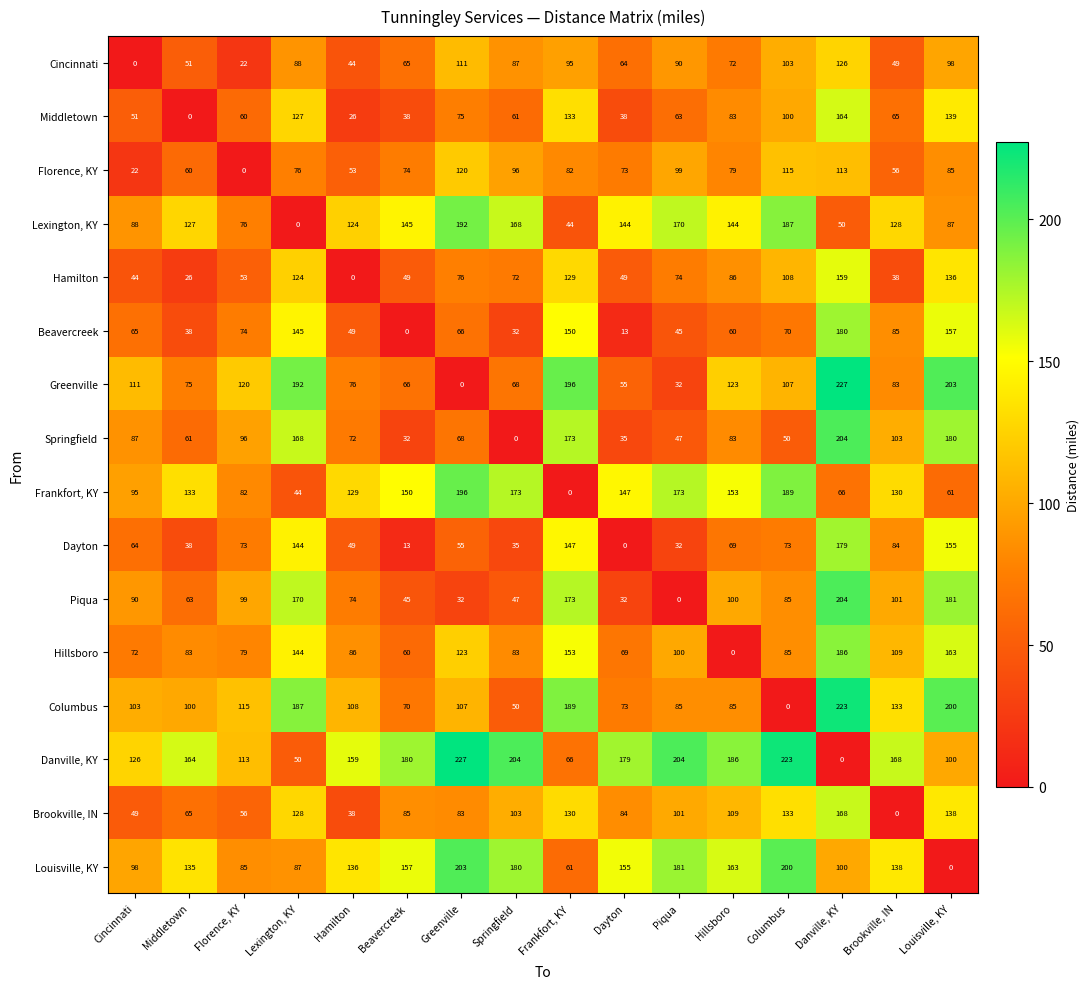

True or false: Cincinnati has a value of 43 at Danville, KY.

False